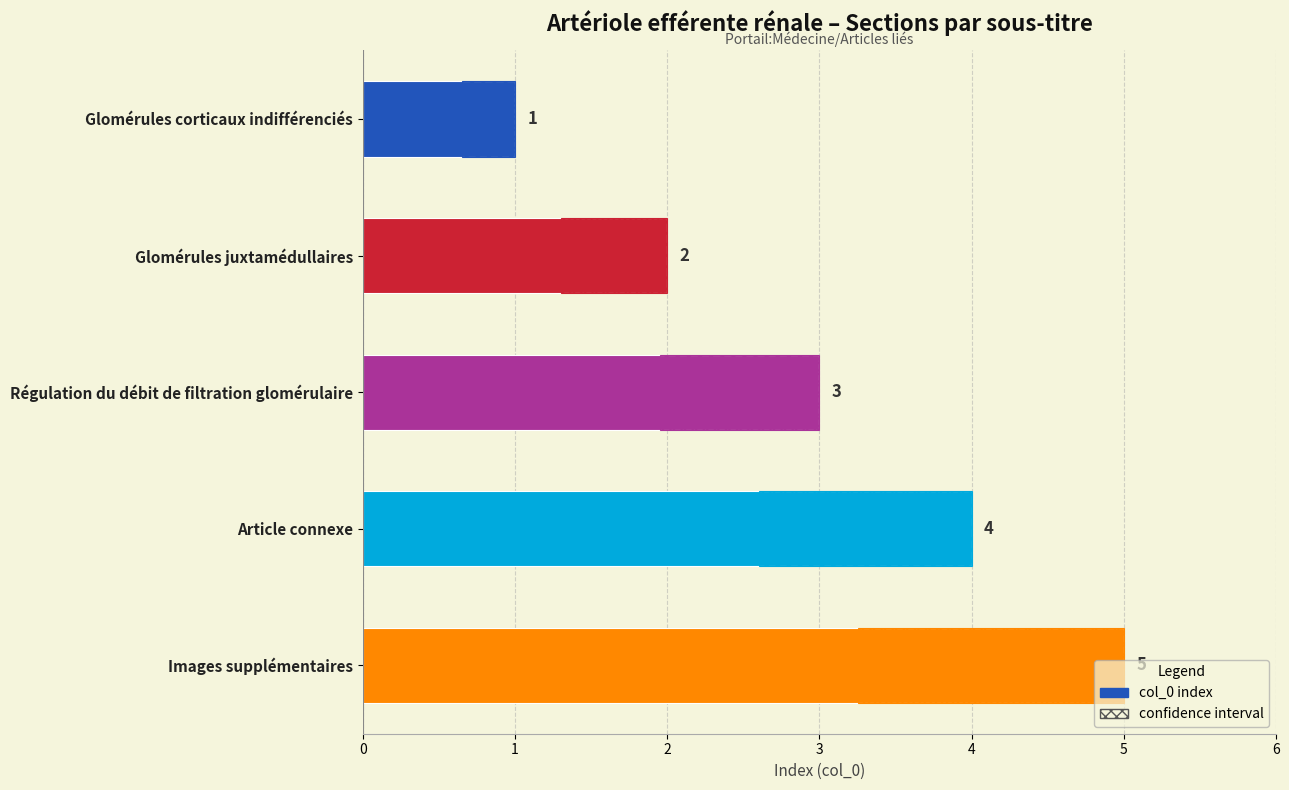

What is the approximate value of confidence interval at Glomérules juxtamédullaires?

0.7